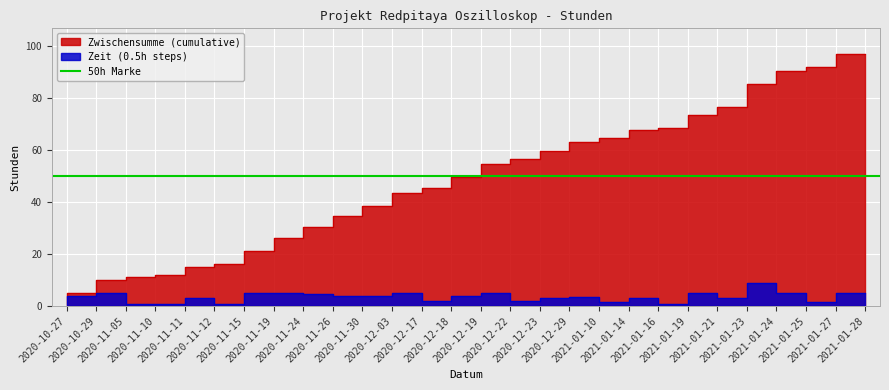

At which label does Zwischensumme (cumulative) reach its minimum?

2020-10-27